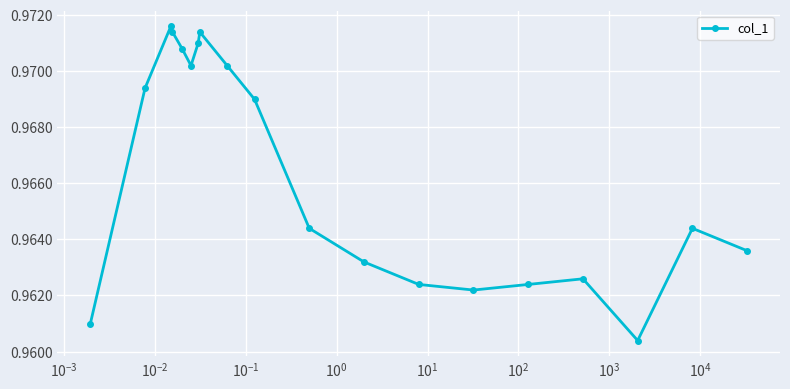

Count the values in the range 0 to 1.

19